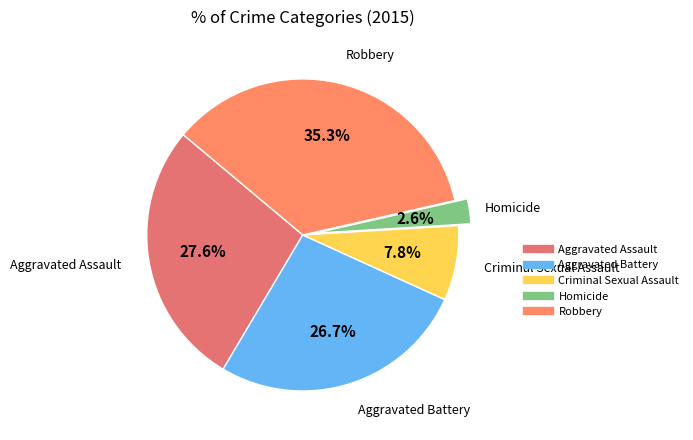

Is there any slice that represents more than half of the pie?

No